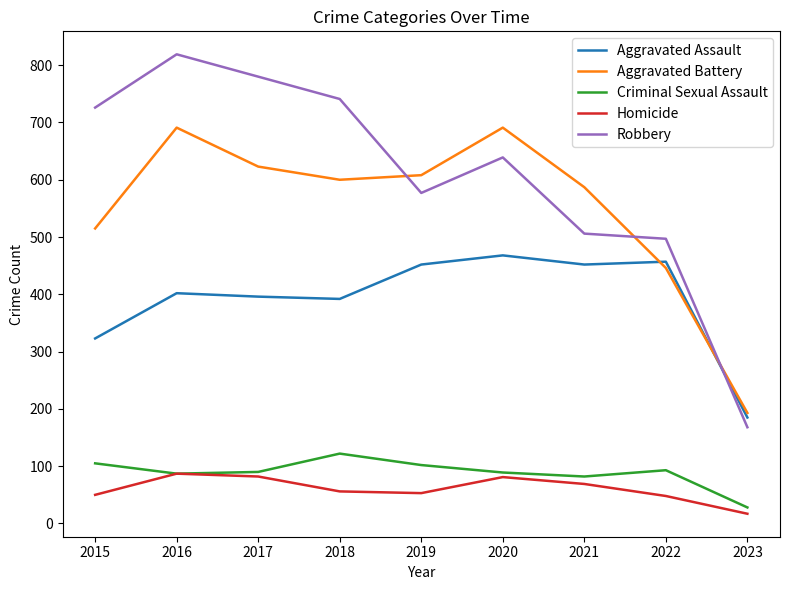

True or false: Criminal Sexual Assault has a value of 66 at 2019.

False